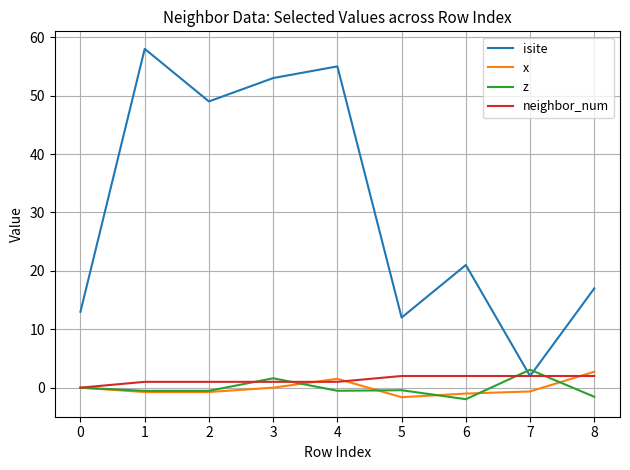

Which series has the widest spread of values?

isite